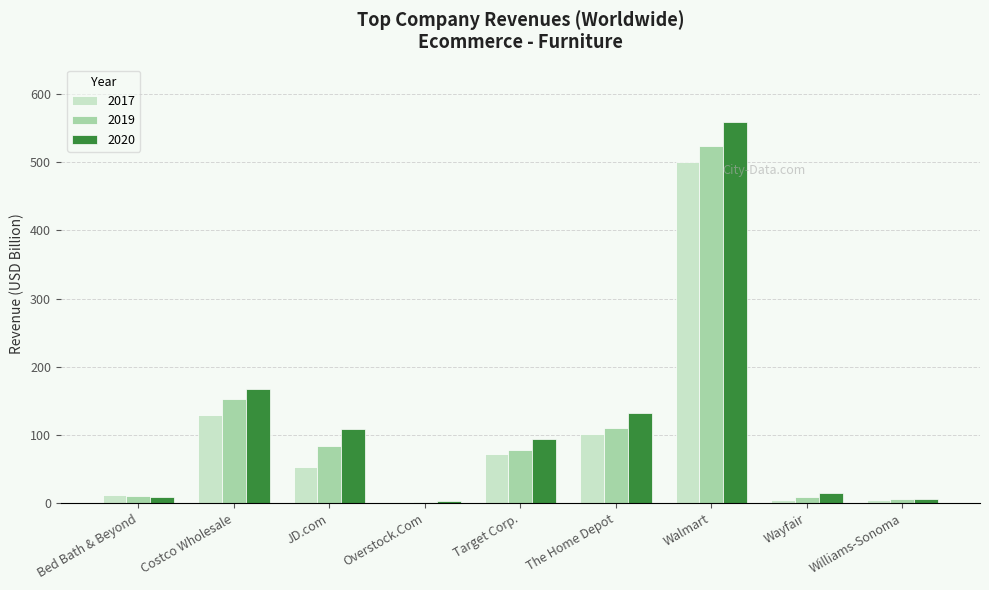

Which category has the highest value in the 2017 series?

Walmart